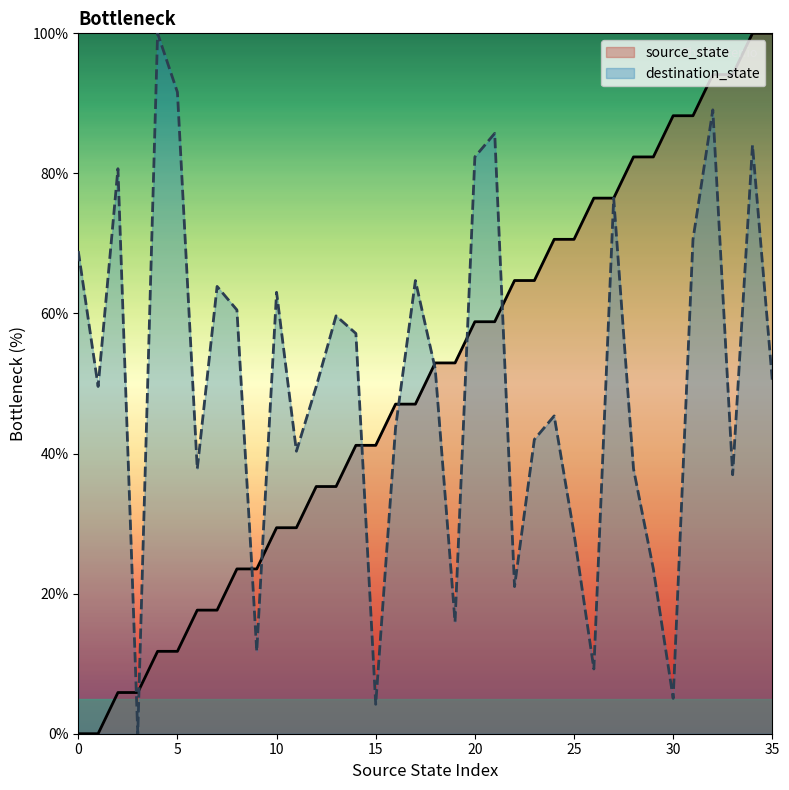

How many intersections are there between source_state and destination_state?

9